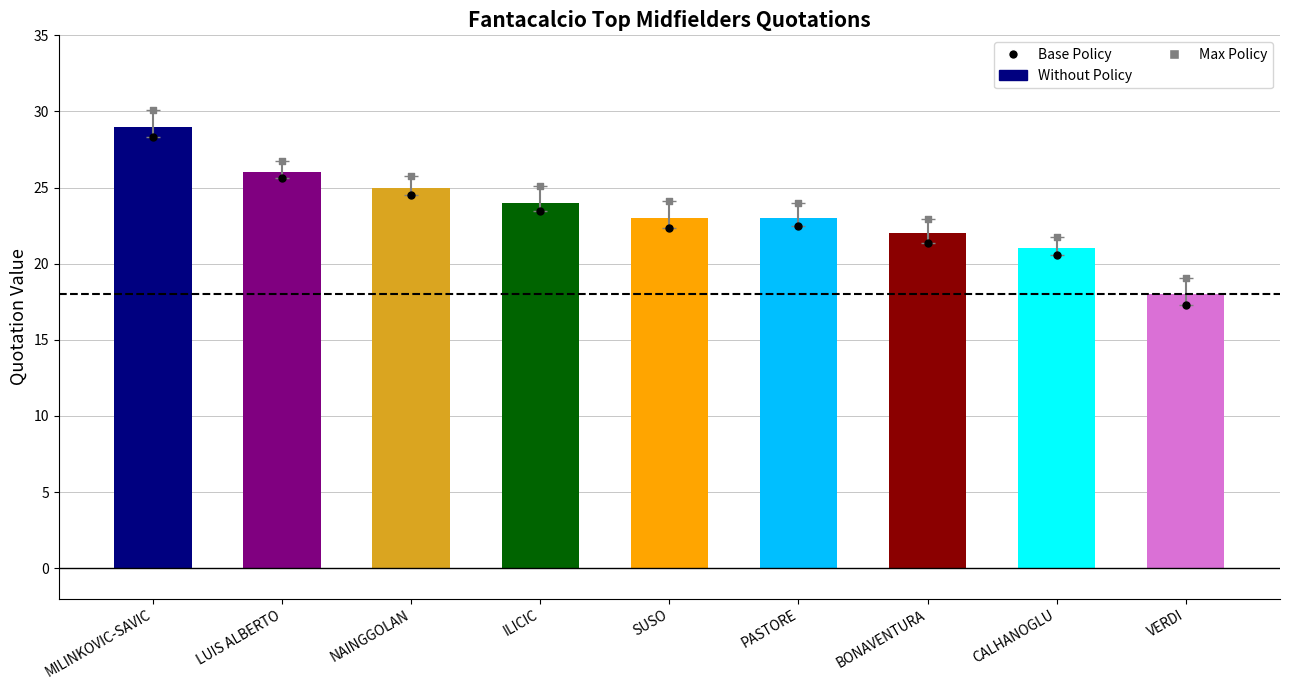

At how many categories does at least one series exceed 22?

7